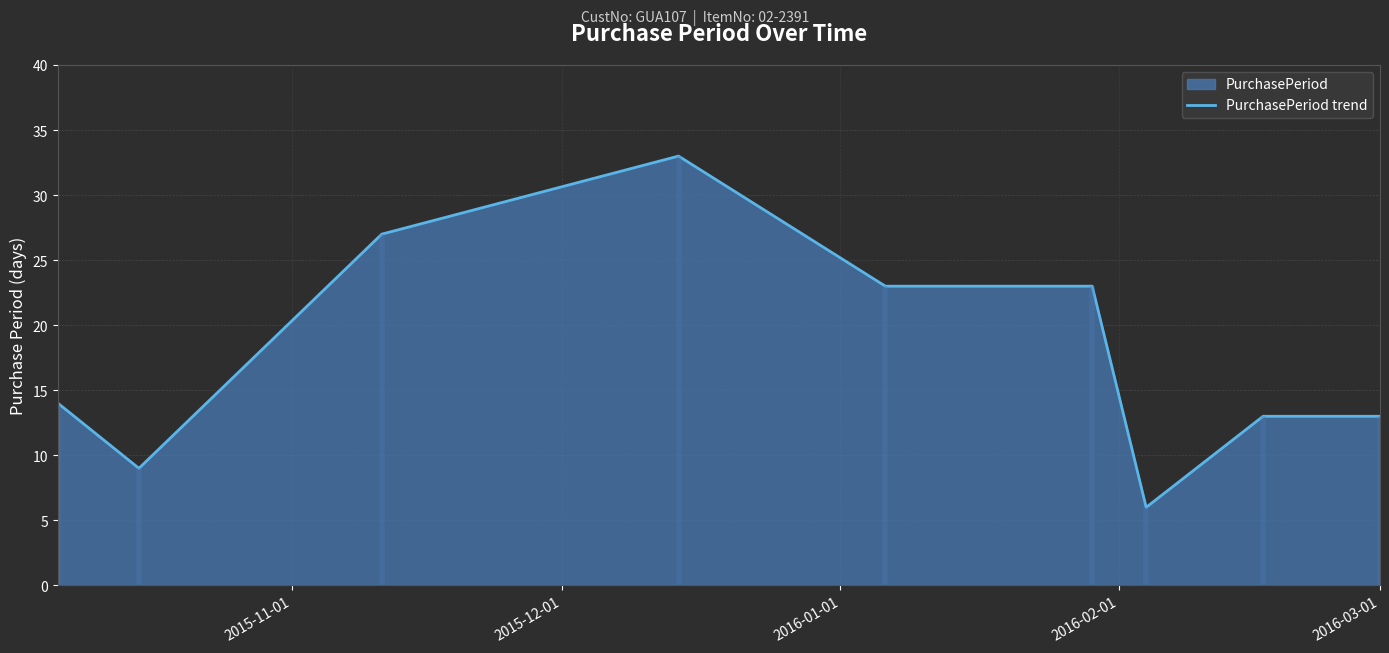

What is the highest value of the PurchasePeriod trend series?

33